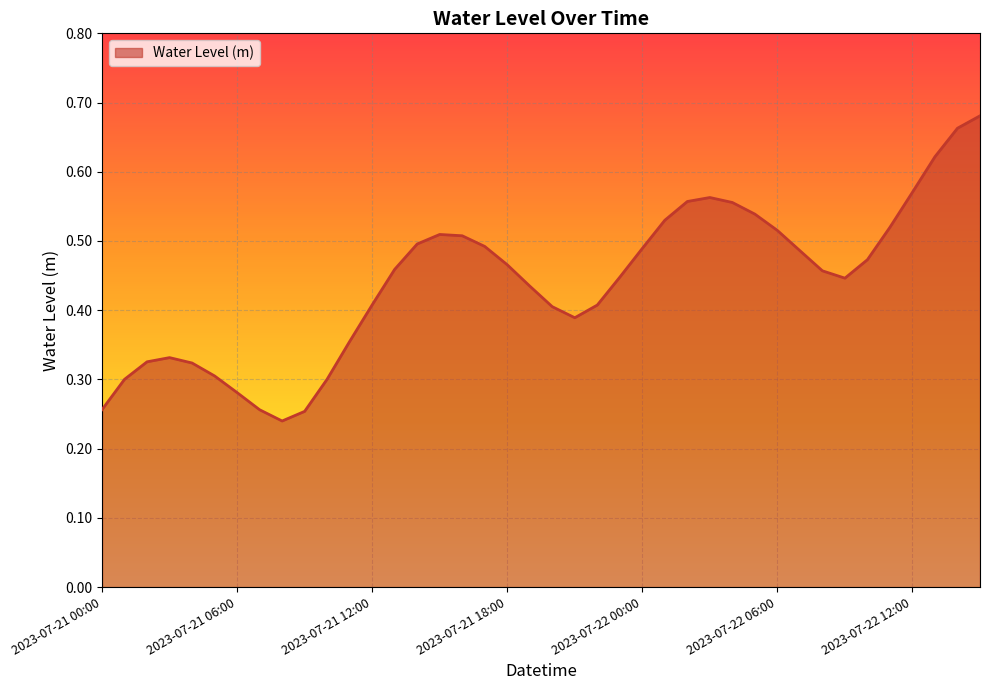

At which label is the value closest to 0?

2023-07-21 08:00